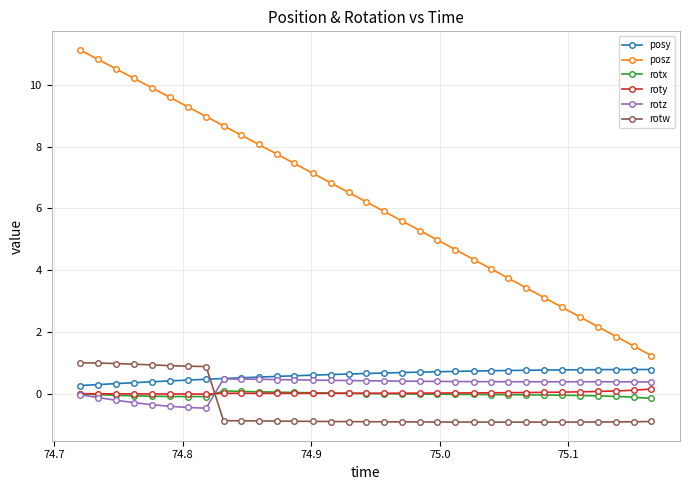

Which series has the largest total across all categories?

posz